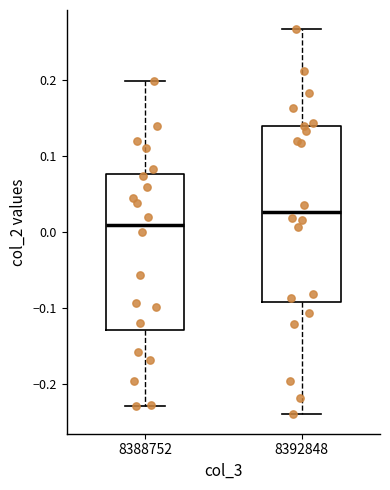

Where is the upper edge of the box at x = 8392848 on the y-axis? The values are not printed on the chart, so give them approximately, as read against the axis.

0.14